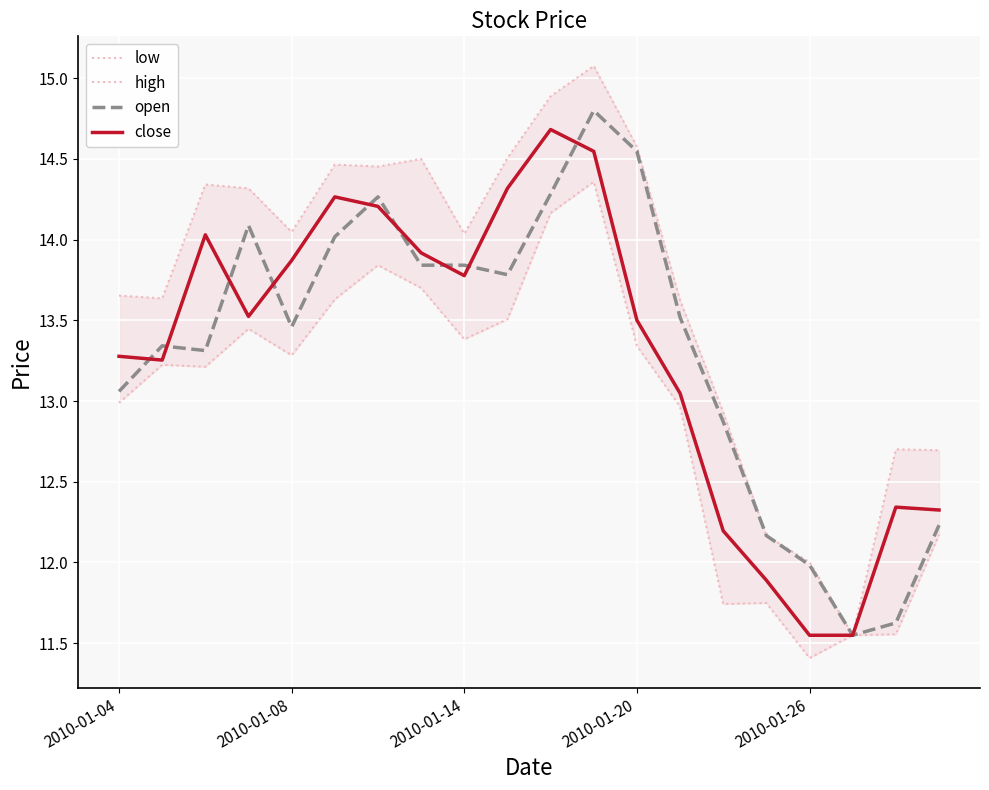

True or false: high and close intersect in this chart.

False